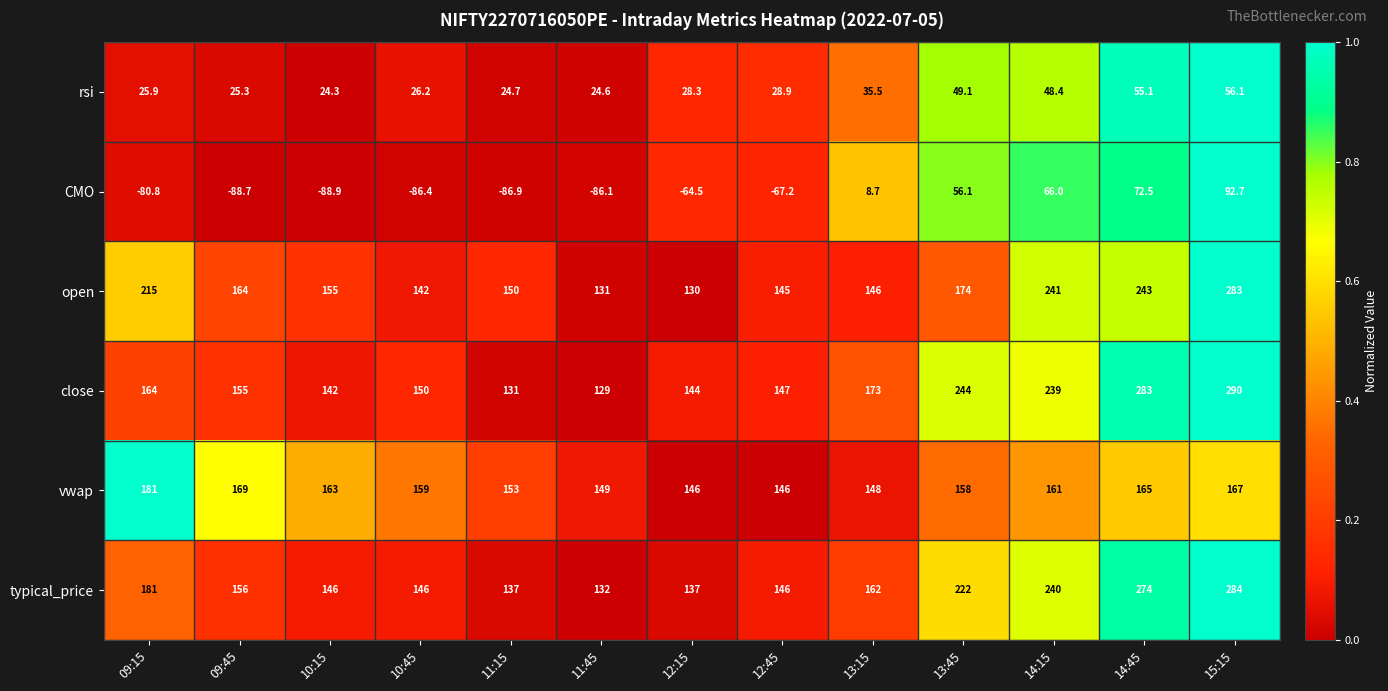

At how many categories does at least one series exceed 0?

13